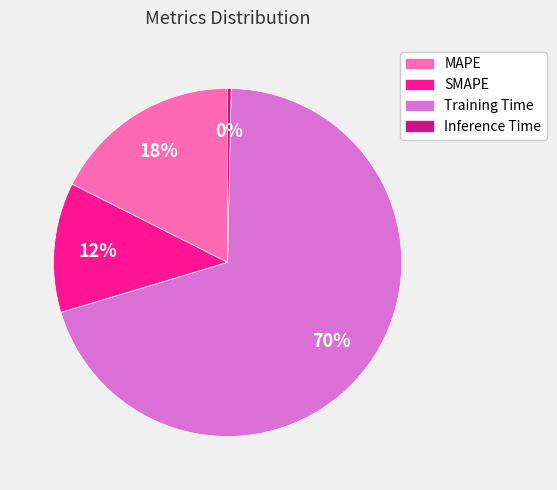

How many segments does this pie chart have?

4